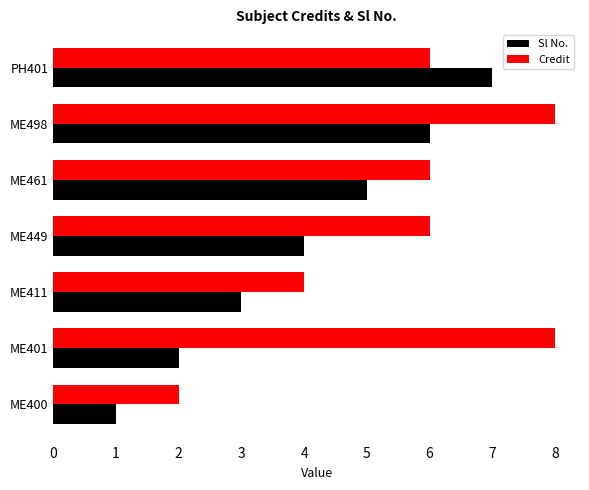

The value of Credit at ME400 is 1. True or false?

False